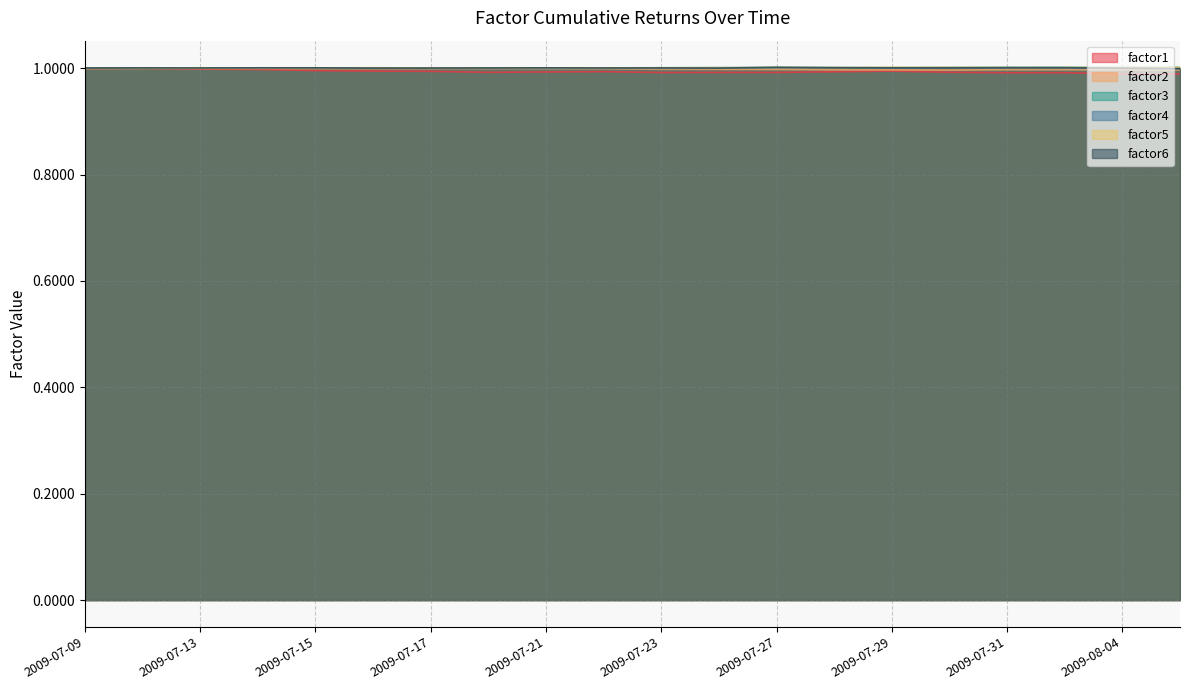

What is the value of the factor4 point at the 14th from the left?

1.0